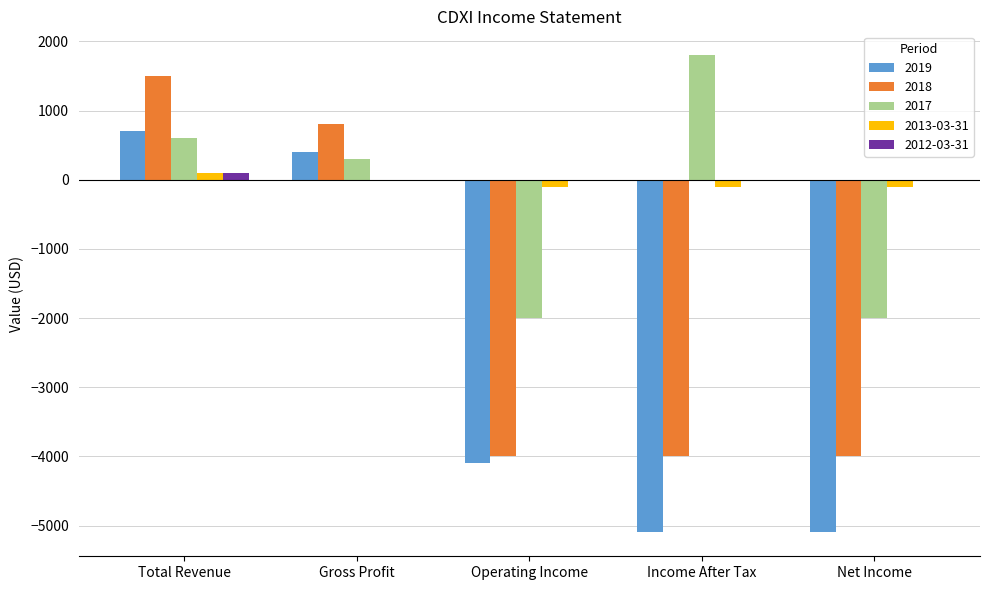

Reading left to right, transcribe all the data shown in this chart.

2019: Total Revenue=700	Gross Profit=400	Operating Income=-4100	Income After Tax=-5100	Net Income=-5100
2018: Total Revenue=1500	Gross Profit=800	Operating Income=-4000	Income After Tax=-4000	Net Income=-4000
2017: Total Revenue=600	Gross Profit=300	Operating Income=-2000	Income After Tax=1800	Net Income=-2000
2013-03-31: Total Revenue=100	Gross Profit=0	Operating Income=-100	Income After Tax=-100	Net Income=-100
2012-03-31: Total Revenue=100	Gross Profit=0	Operating Income=0	Income After Tax=0	Net Income=0